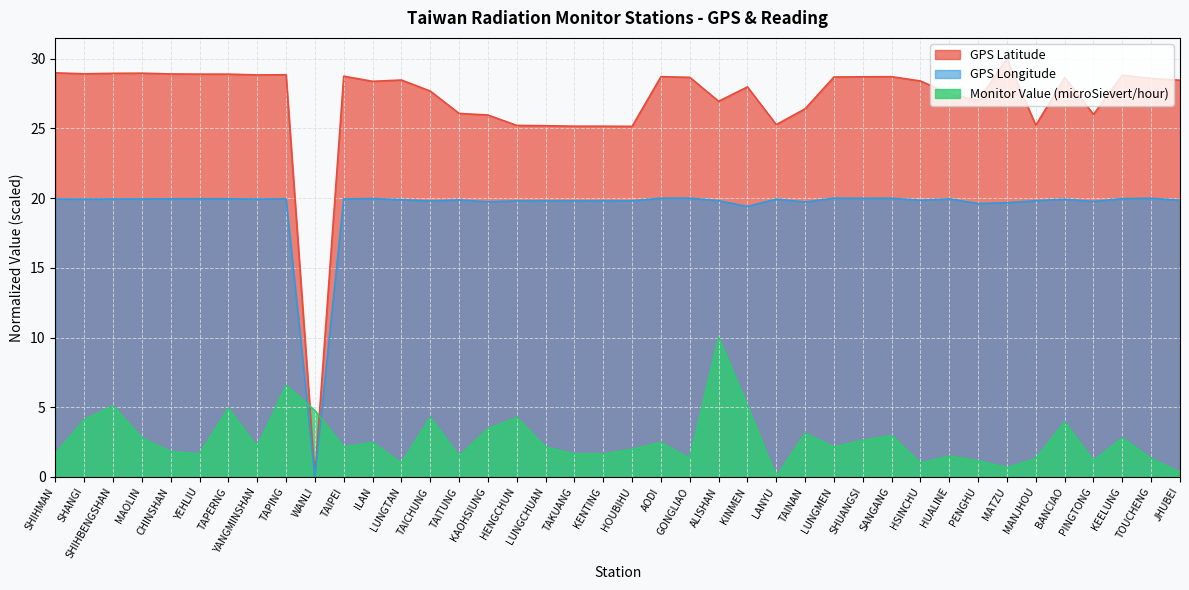

At which label does GPS Longitude reach its minimum?

WANLI